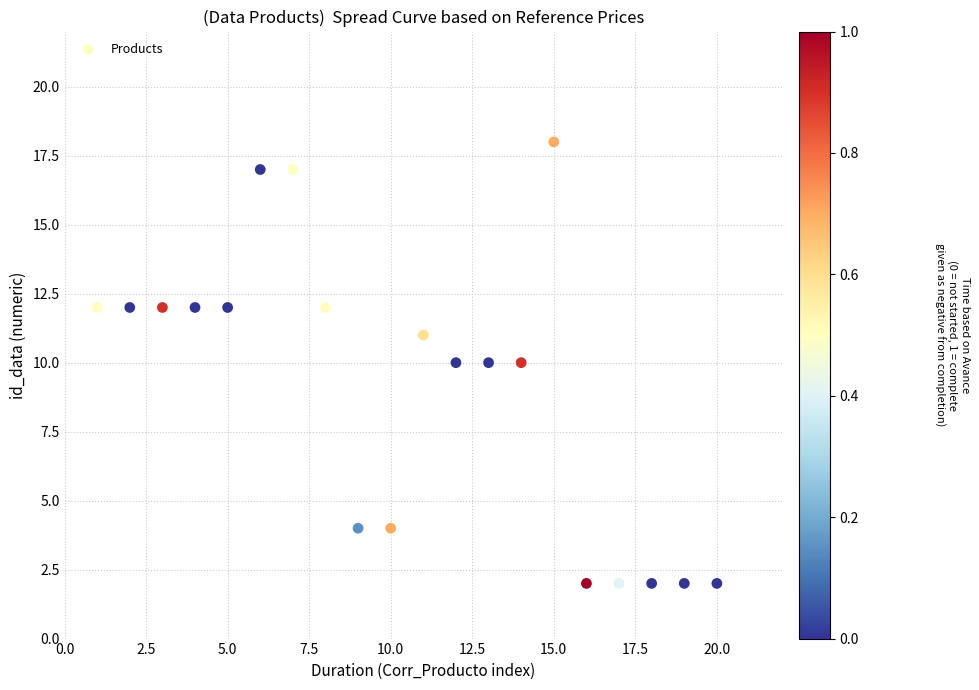

What is the range of Y values (max minus min)?

16